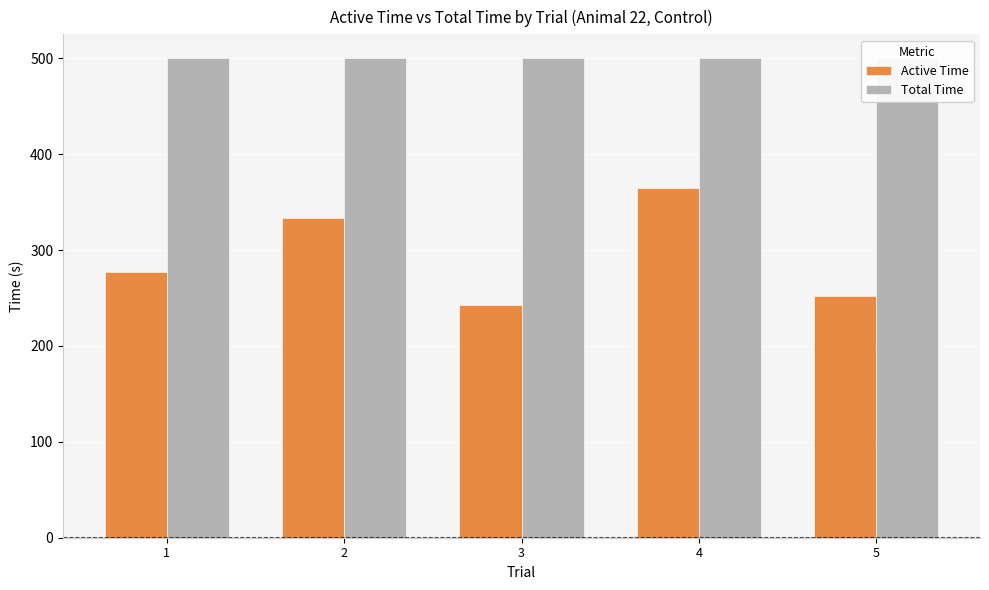

What is the difference between the second highest and second lowest values in the Active Time series?

81.3